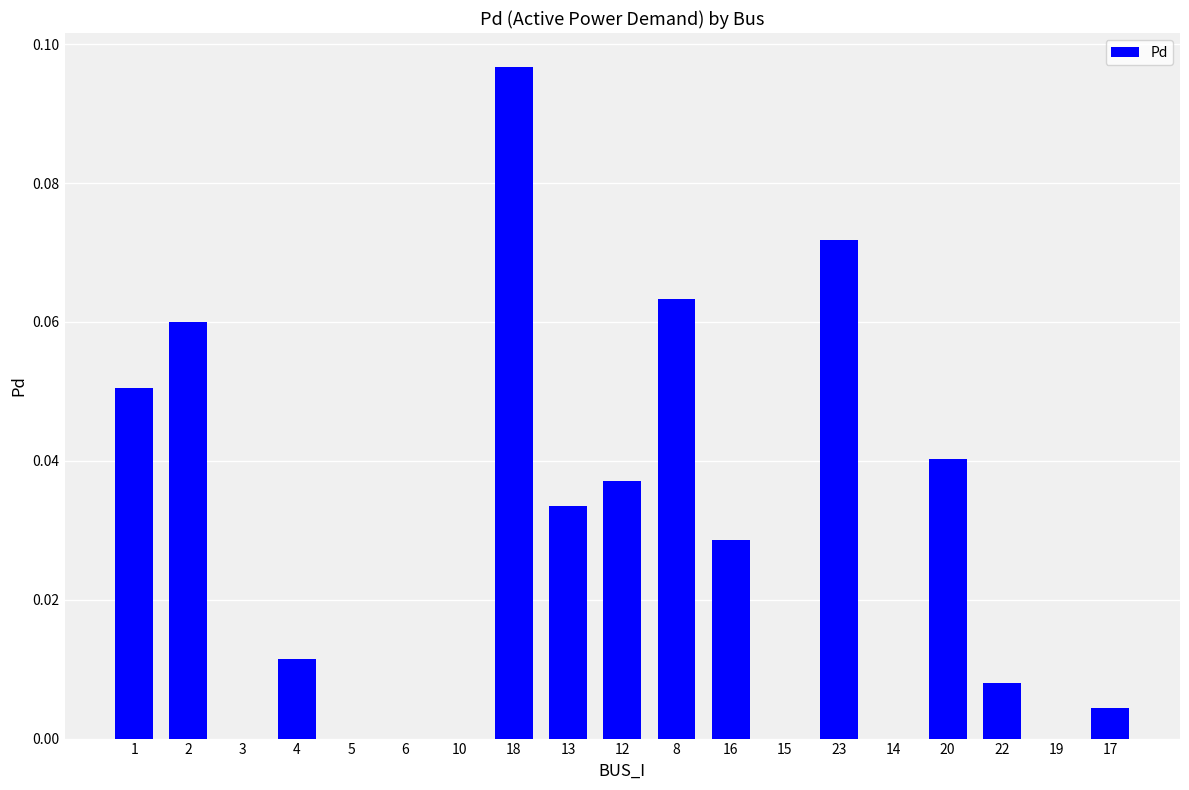

Between 15 and 2, which is larger?

2